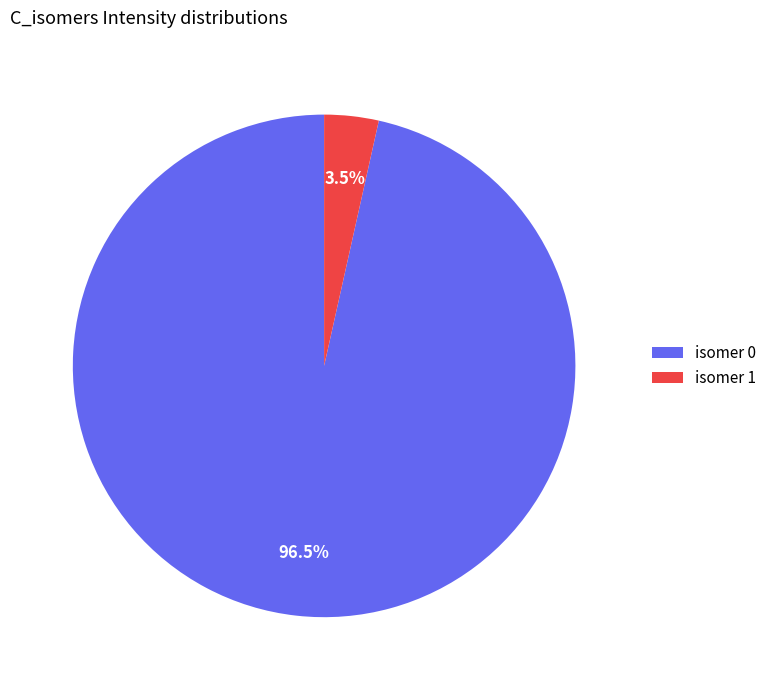

Count the number of slices in the pie.

2